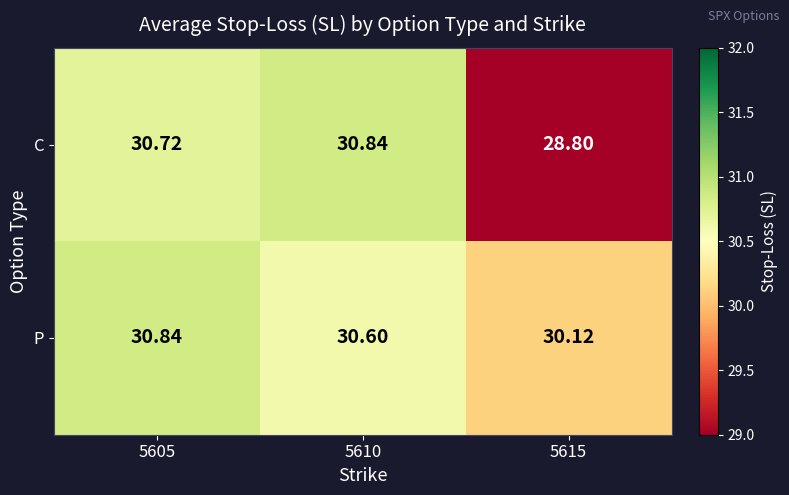

Which series has the widest spread of values?

C